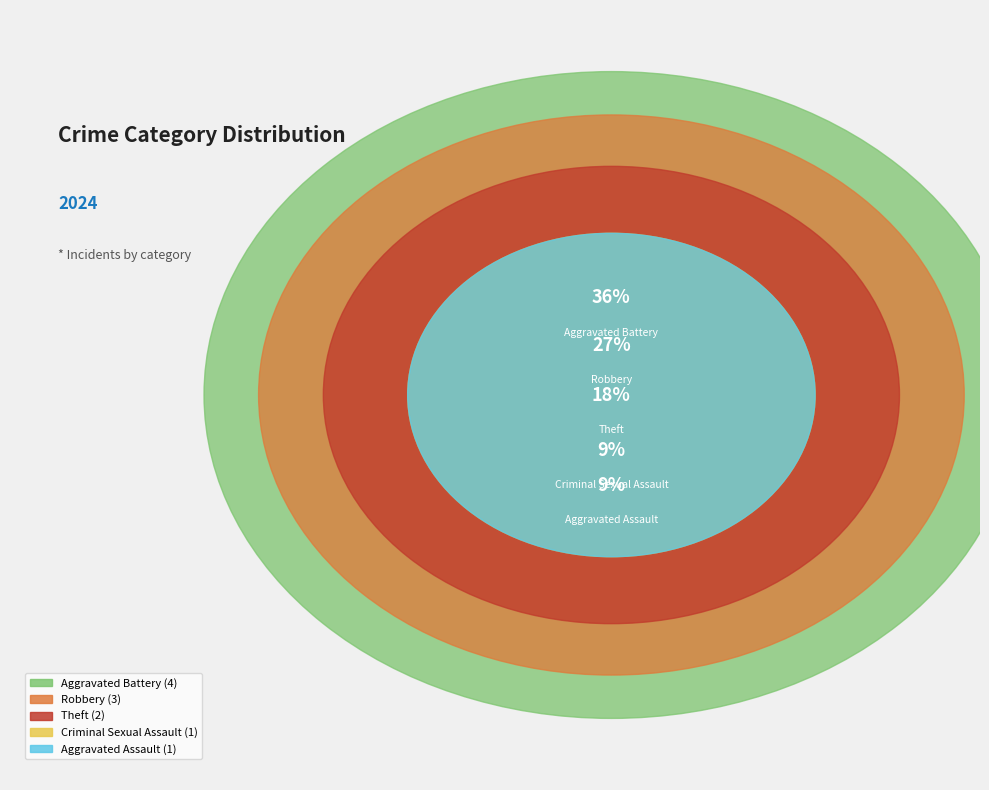

What percentage is the Robbery slice, to the nearest percent?

27%